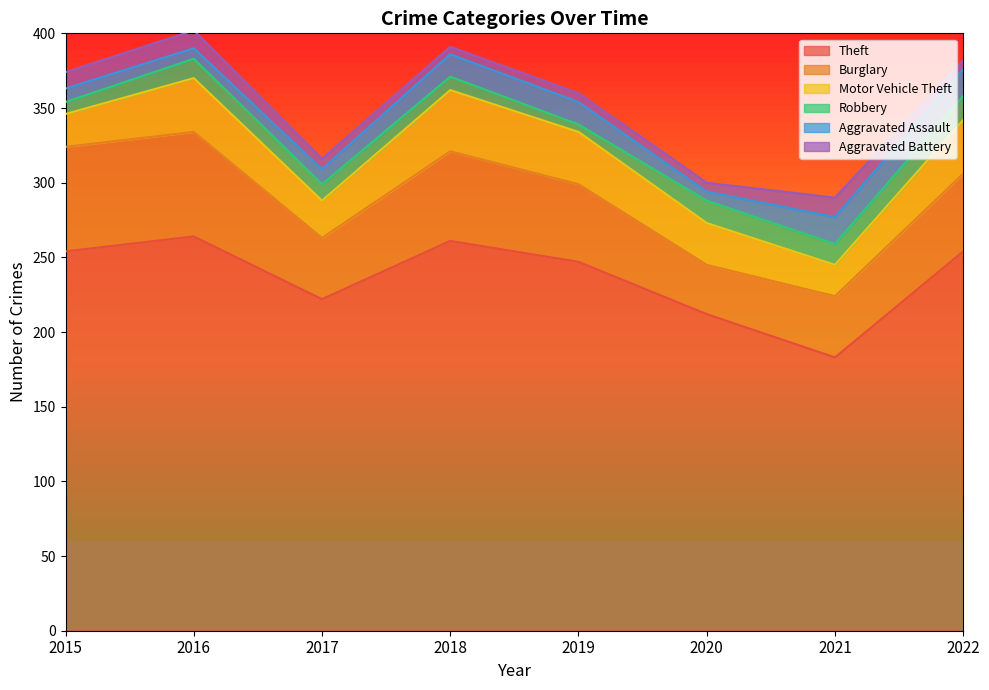

How many values in the Burglary series are below 52?

3